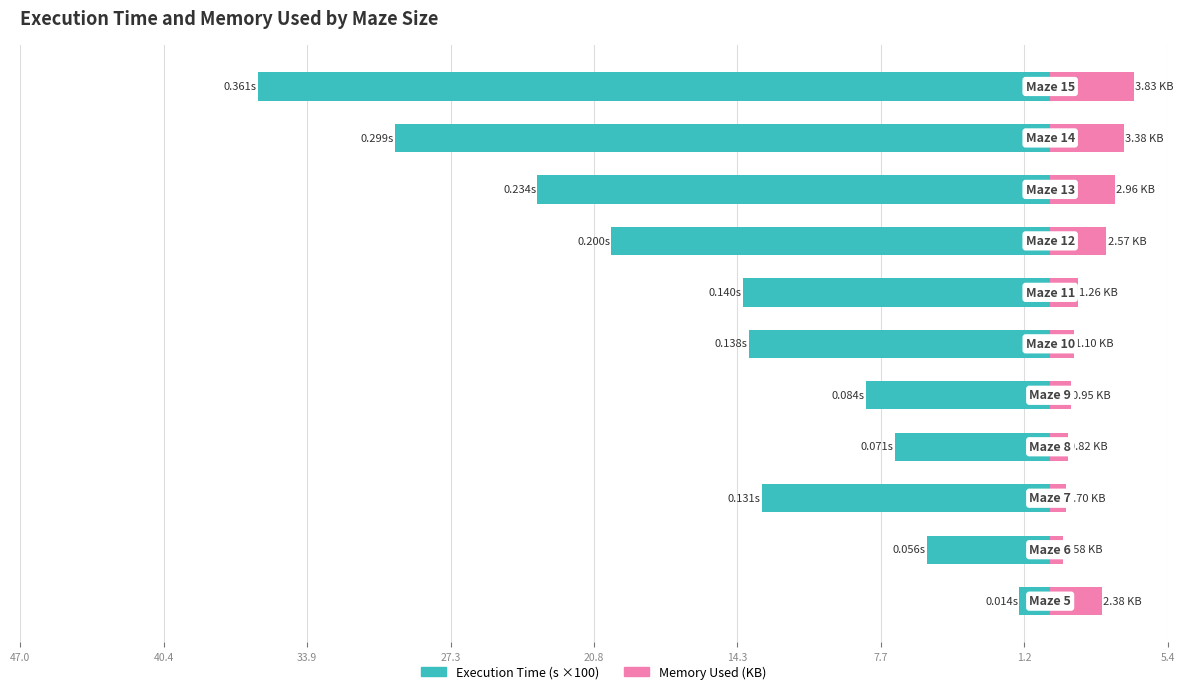

How many bars are there in total?

22